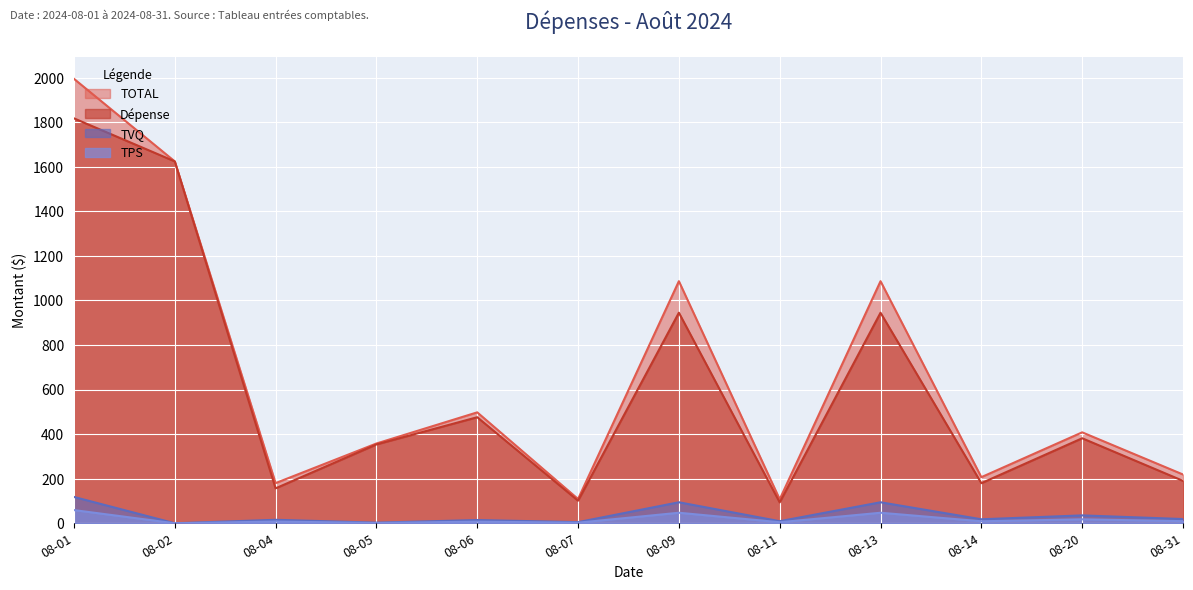

Rank the series by their maximum value, from highest to lowest.

TOTAL, Dépense, TVQ, TPS